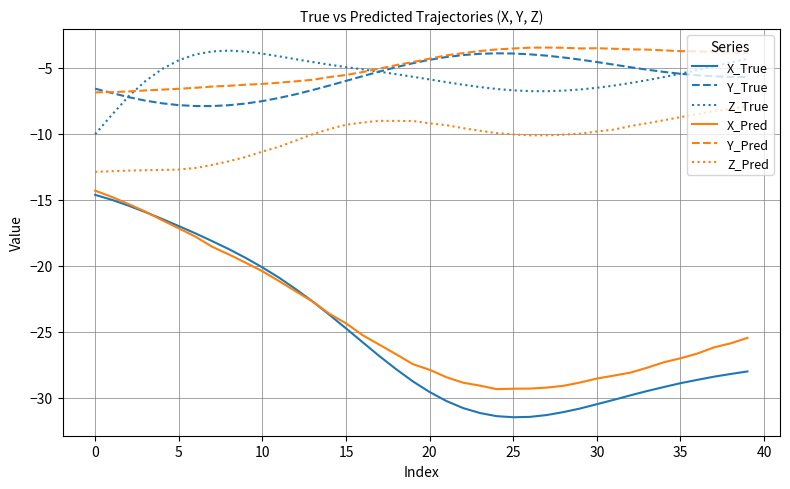

What is the lowest value of the X_Pred series?

-29.3